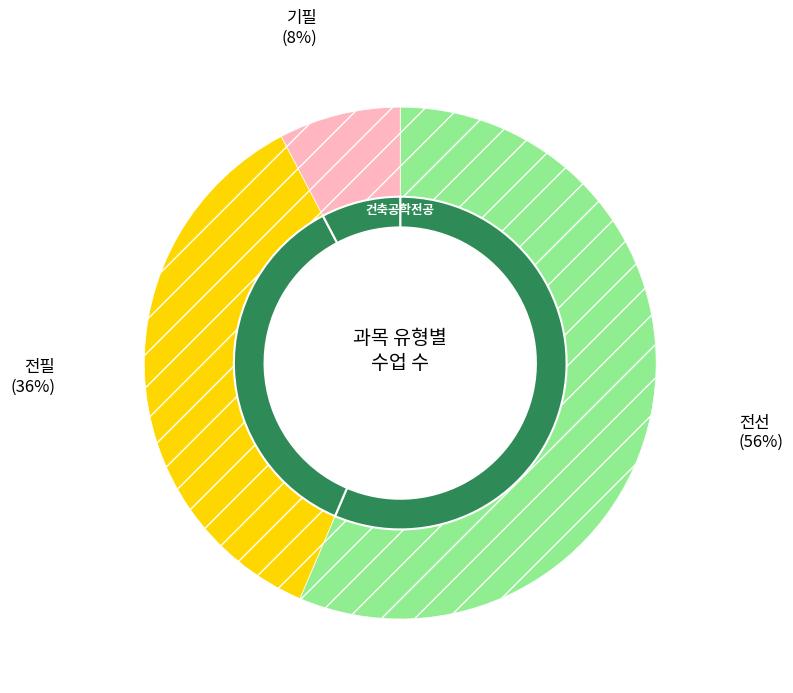

Which category has the smallest portion of the pie?

기필